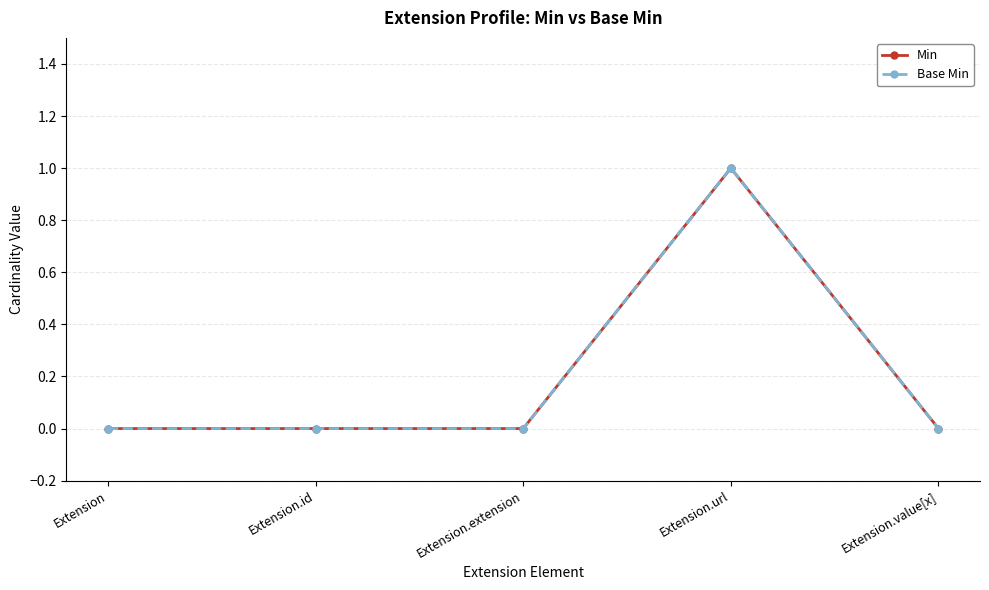

What is the label of the 1st point from the right?

Extension.value[x]